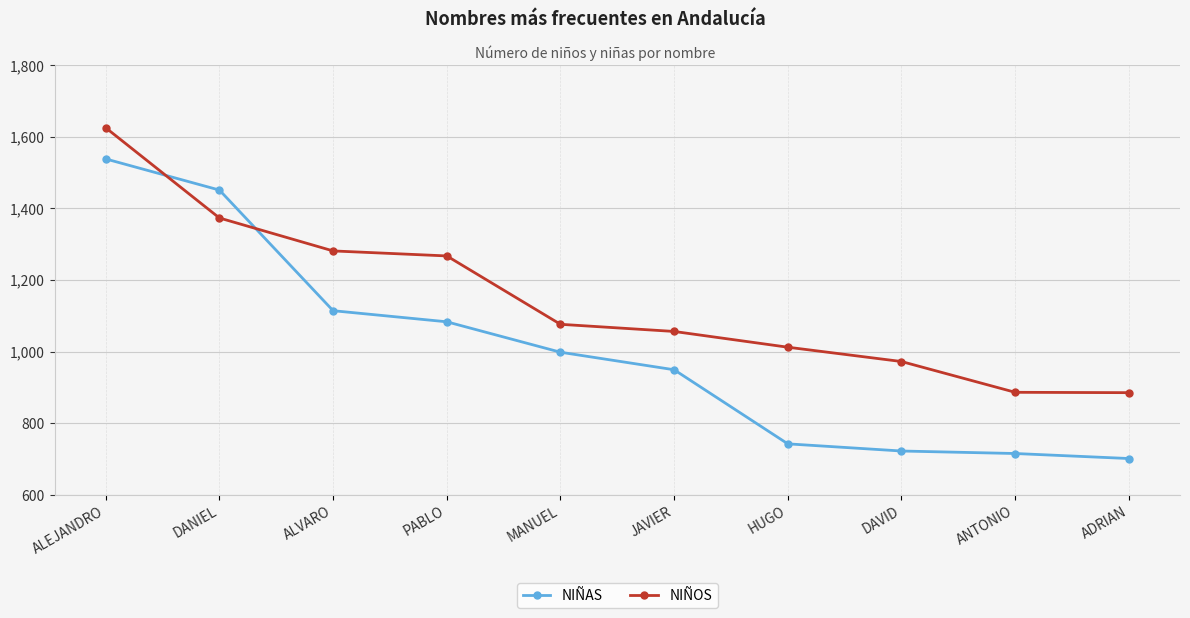

True or false: NIÑOS and NIÑAS cross at least once.

True